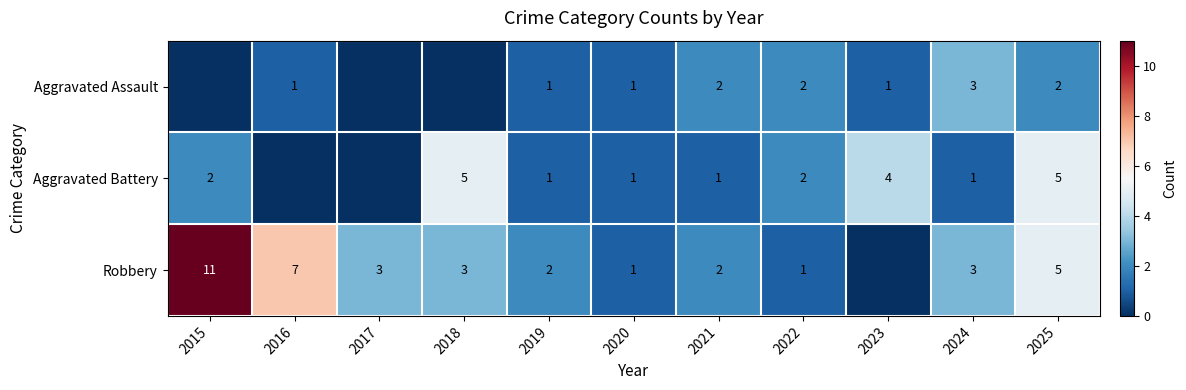

How many data points does each series have?

11